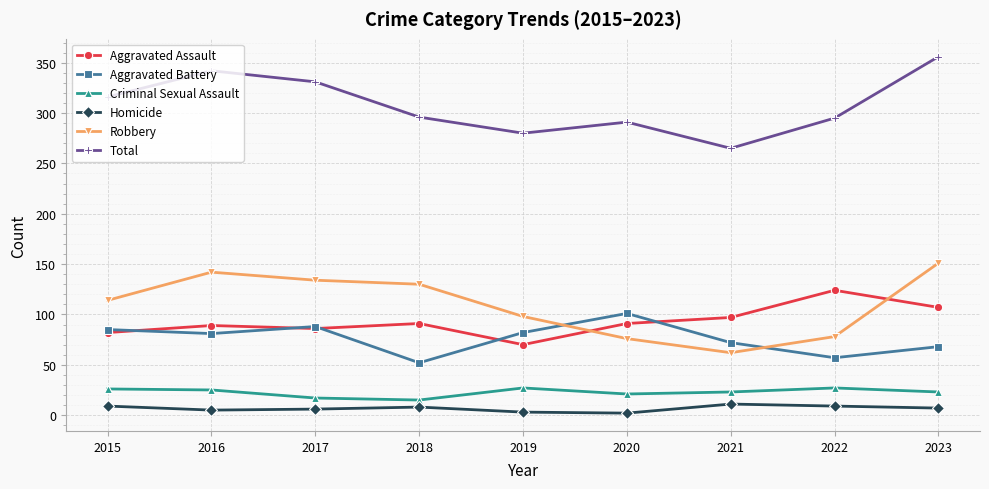

Rank the series at 2023 from highest to lowest value.

Total, Robbery, Aggravated Assault, Aggravated Battery, Criminal Sexual Assault, Homicide